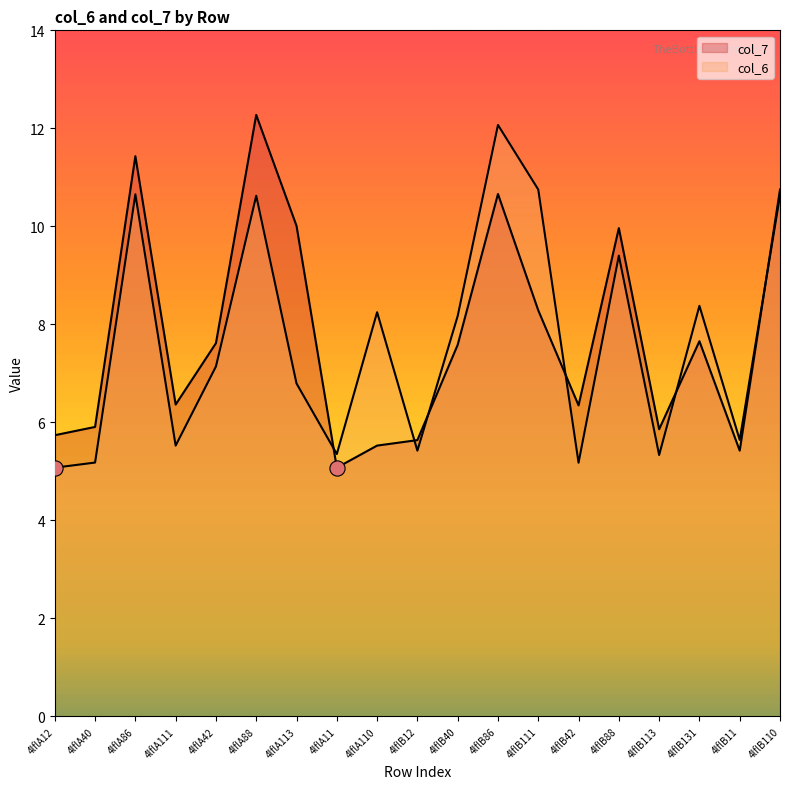

At how many categories does at least one series exceed 5?

19